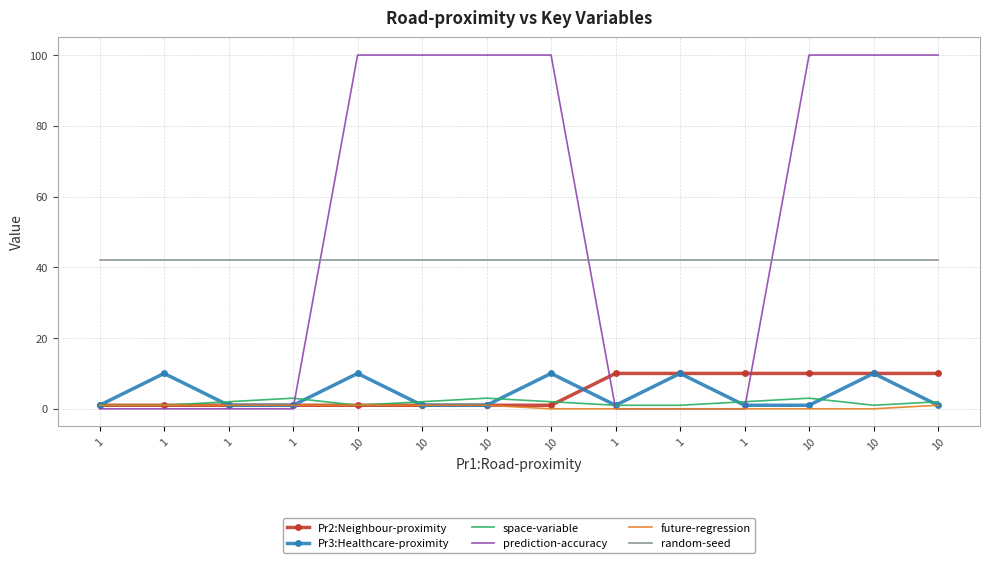

Is the value of future-regression at 10 greater than the value of space-variable at 1?

No